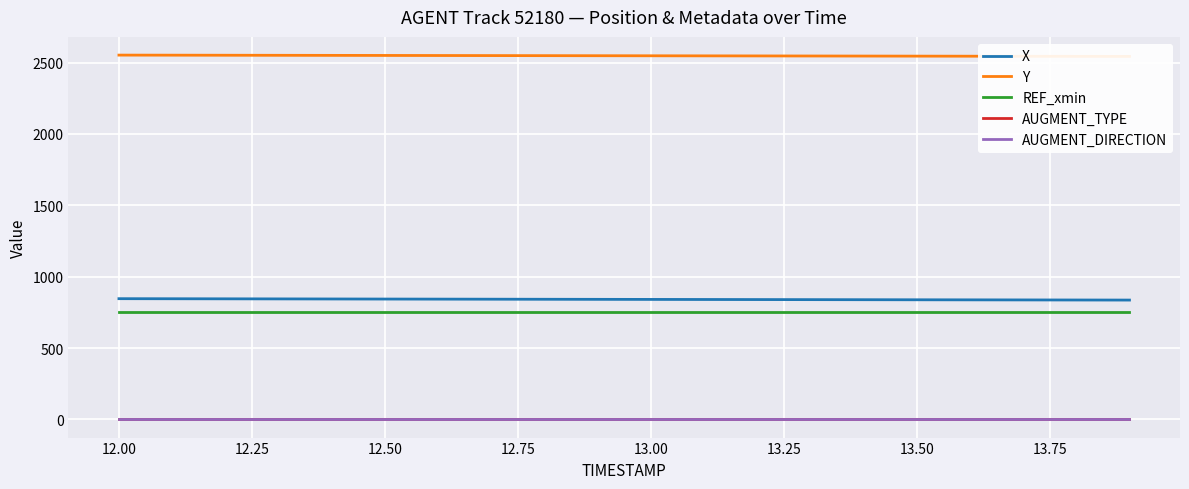

True or false: AUGMENT_DIRECTION has more than 2 interior local peaks.

False